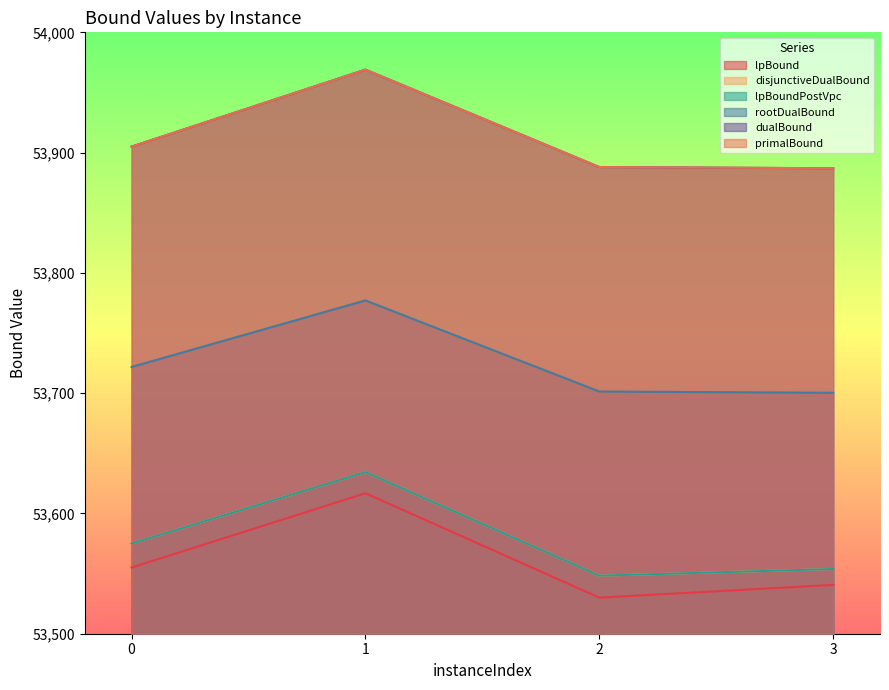

Between 0 and 3, which series saw the biggest shift?

rootDualBound